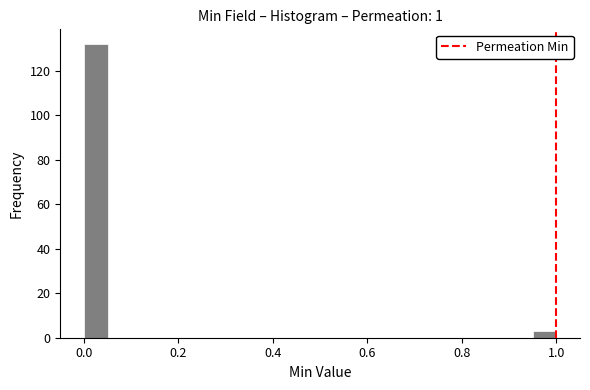

Read against the x-axis, roughly where is the centre of the tallest bar?

0.02